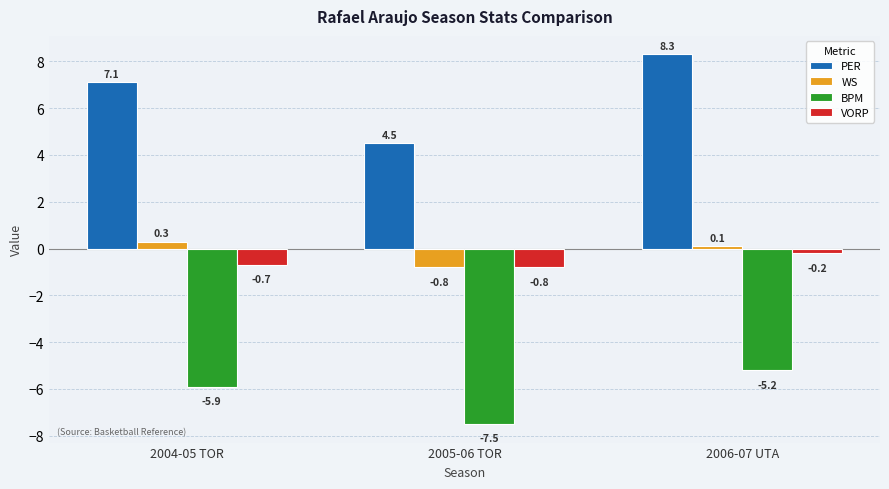

Which category has the lowest value in the BPM series?

2005-06 TOR